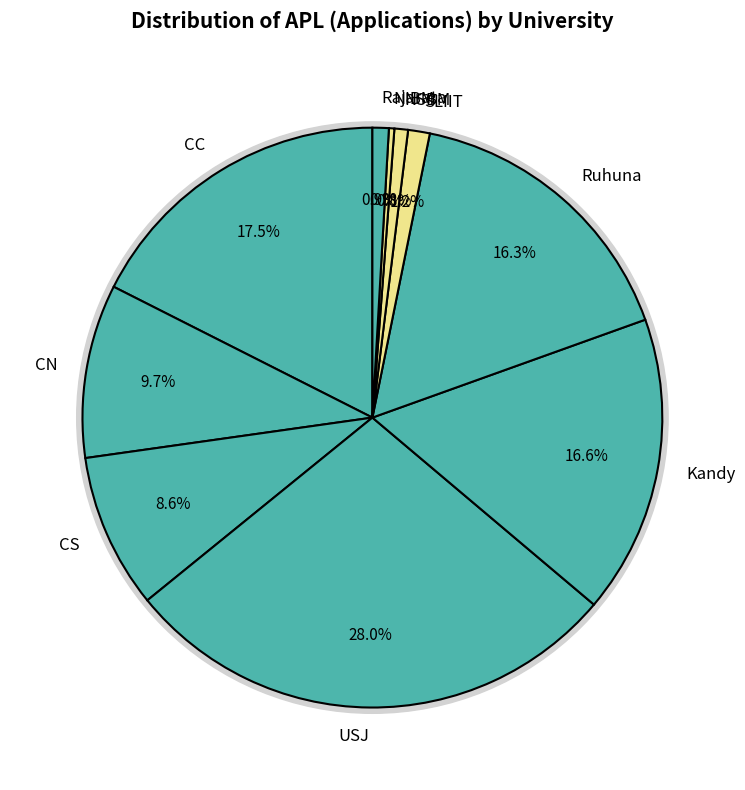

How many segments does this pie chart have?

10